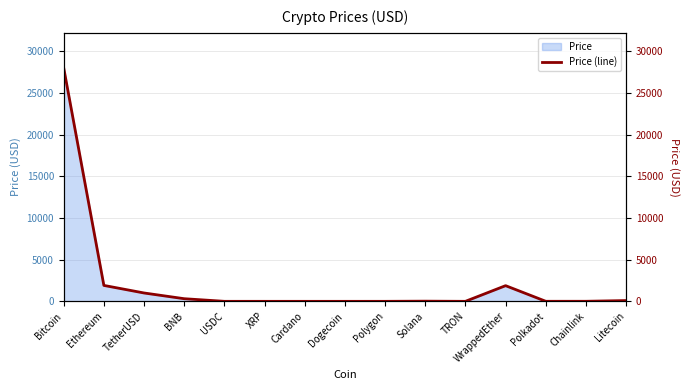

True or false: the data has more than 0 interior local peaks.

True